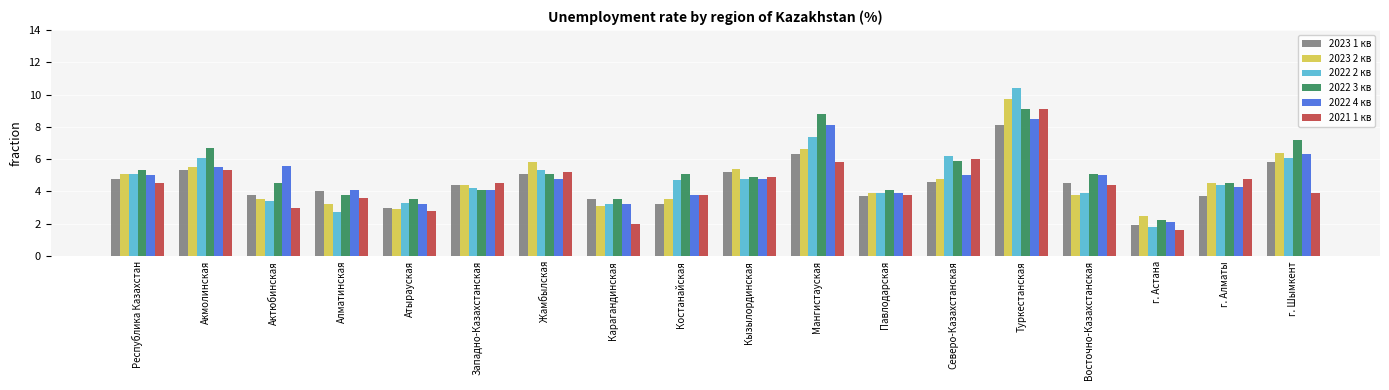

Which series has the widest spread of values?

2022 2 кв